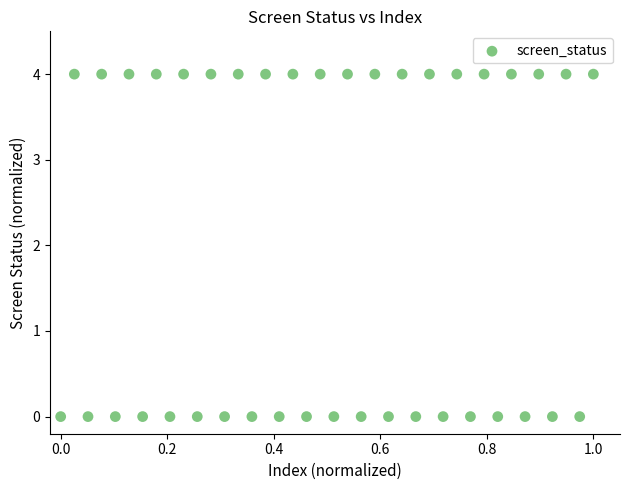

What is the range of Y values (max minus min)?

4